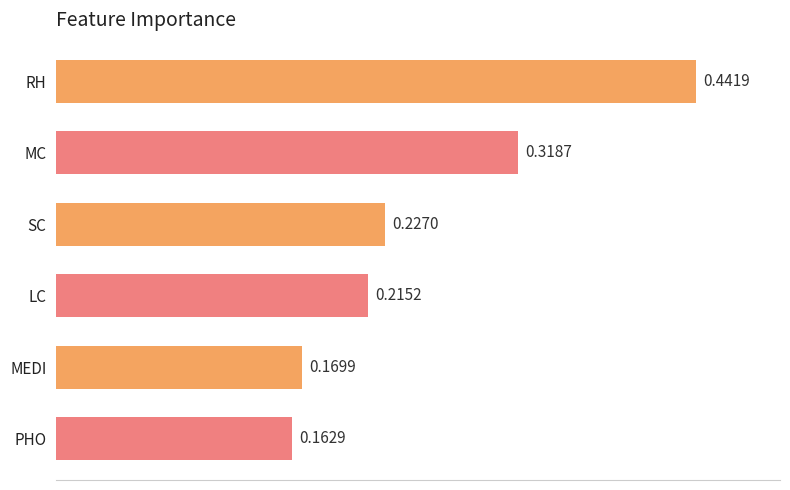

Count the number of categories in the chart.

6